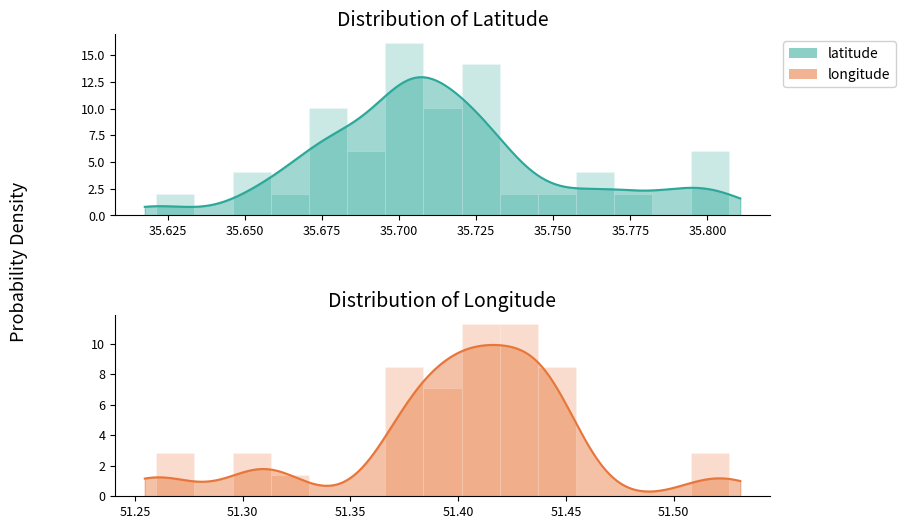

Reading left to right, list all the values displayed in this chart.

latitude: 35.8	35.7	35.7	35.7	35.7	35.7	35.7	35.7	35.8	35.7	35.7	35.7	35.8	35.7	35.7	35.7	35.7	35.7	35.7	35.7	35.7	35.7	35.6	35.7	35.7	35.7	35.7	35.7	35.7	35.8	35.7	35.8	35.7	35.7	35.7	35.7	35.7	35.7	35.7	35.8
longitude: 51.5	51.3	51.4	51.4	51.4	51.4	51.4	51.3	51.4	51.3	51.5	51.4	51.4	51.4	51.4	51.4	51.4	51.4	51.4	51.4	51.4	51.4	51.4	51.4	51.4	51.4	51.4	51.4	51.4	51.4	51.4	51.4	51.3	51.4	51.4	51.4	51.3	51.4	51.4	51.4